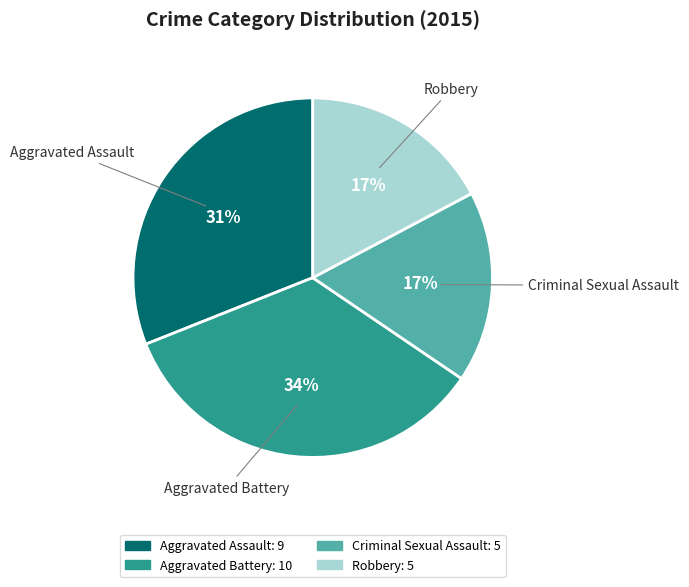

To the nearest percent, what is the combined percentage of Robbery and Aggravated Battery?

52%